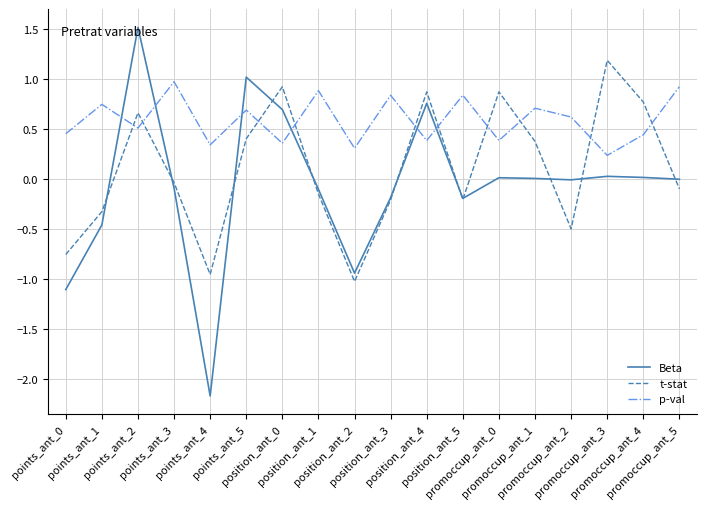

True or false: p-val has more than 2 points higher than both neighbors.

True